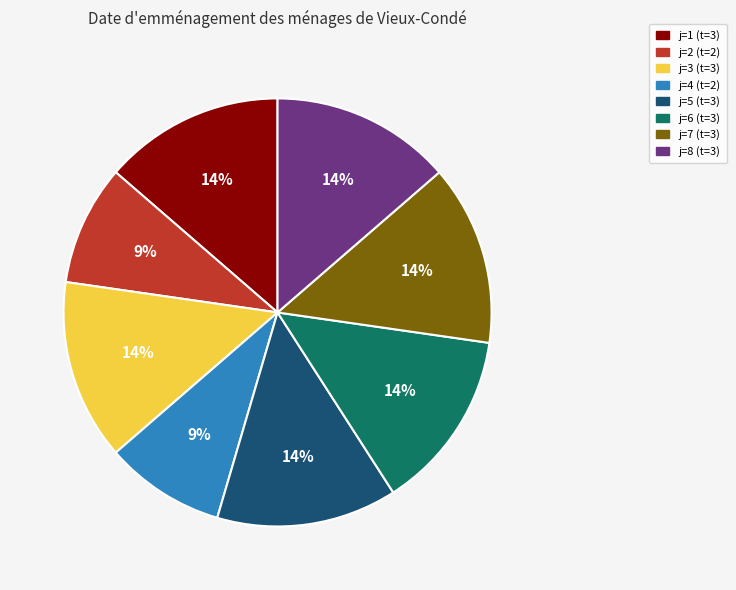

To the nearest percent, what is the average slice percentage?

12%